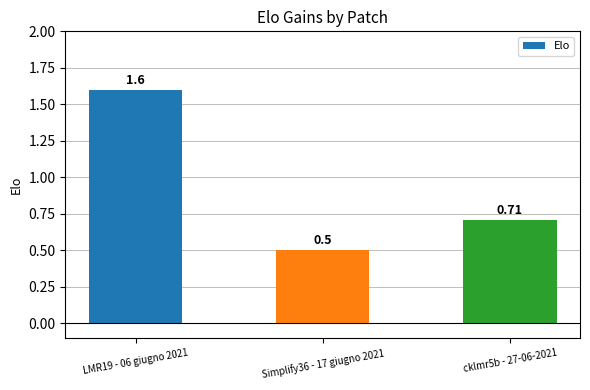

What is the value of the 2nd bar from the left?

0.5